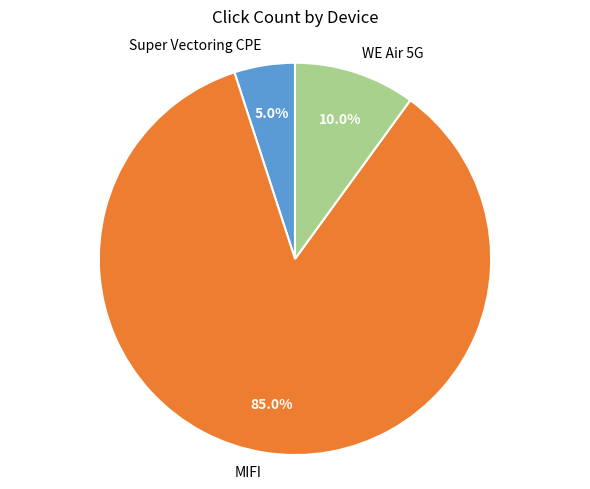

Rank the categories by value from highest to lowest.

MIFI, WE Air 5G, Super Vectoring CPE